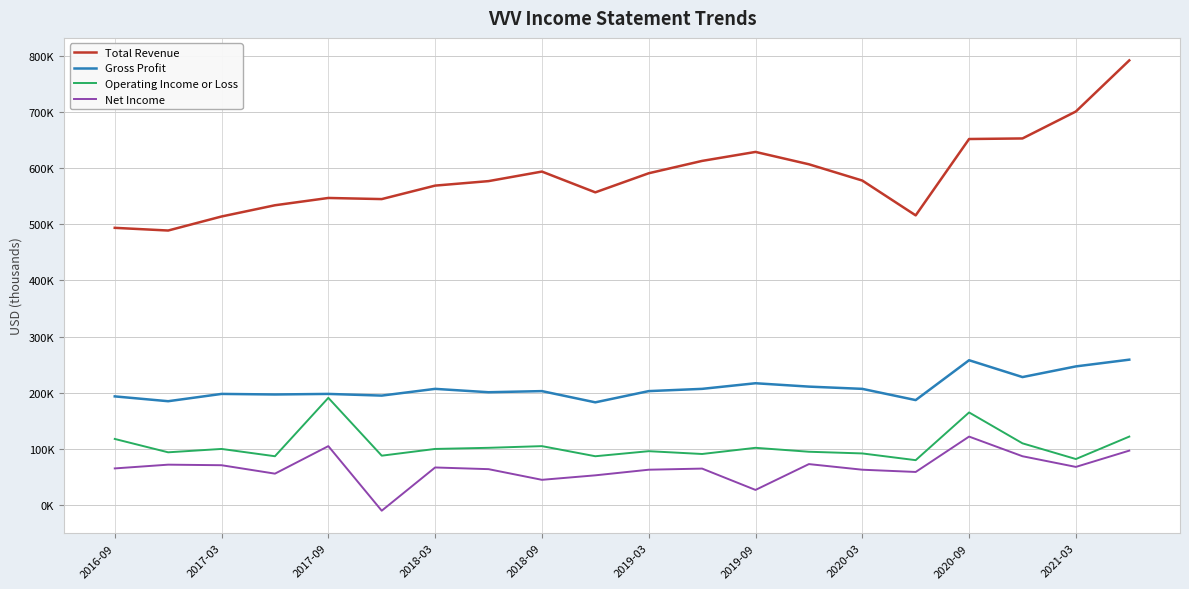

What is the value of the Gross Profit point at the 9th from the left?

203000